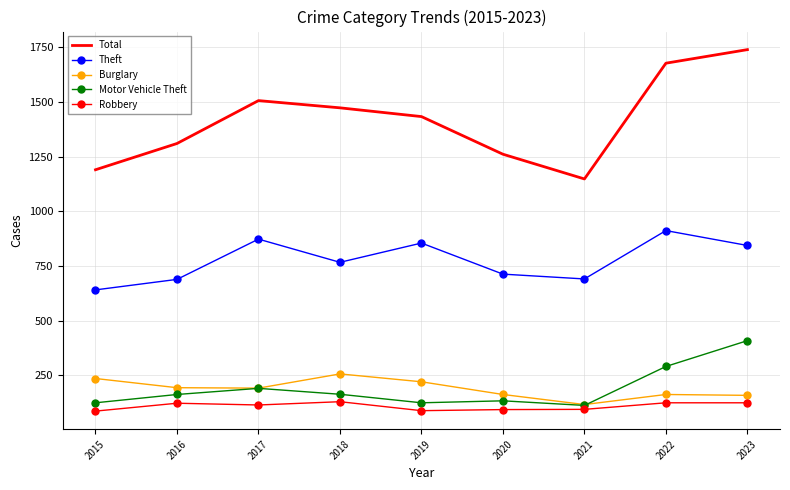

The Motor Vehicle Theft series shows 118 at 2017. True or false?

False